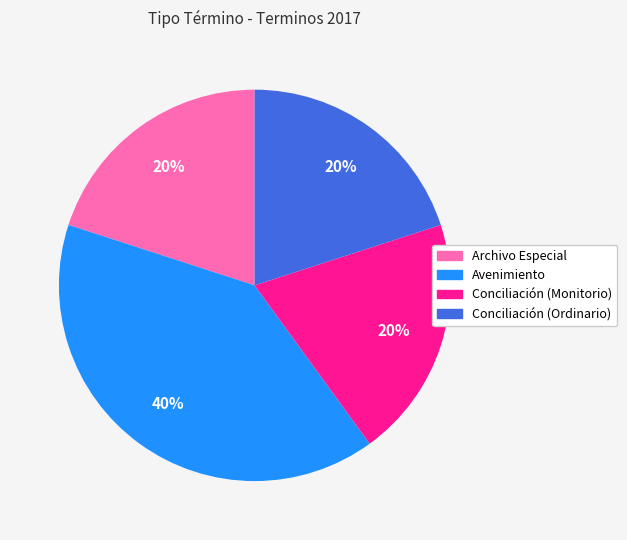

Is it true that Archivo Especial is 20% of the pie?

True